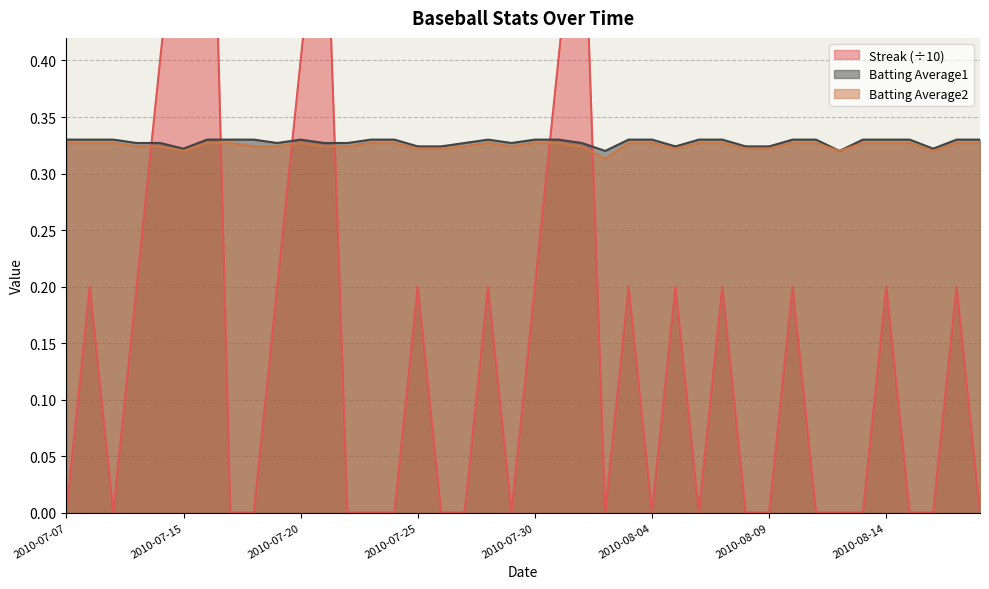

Rank the series by their maximum value, from lowest to highest.

Batting Average2, Batting Average1, Streak